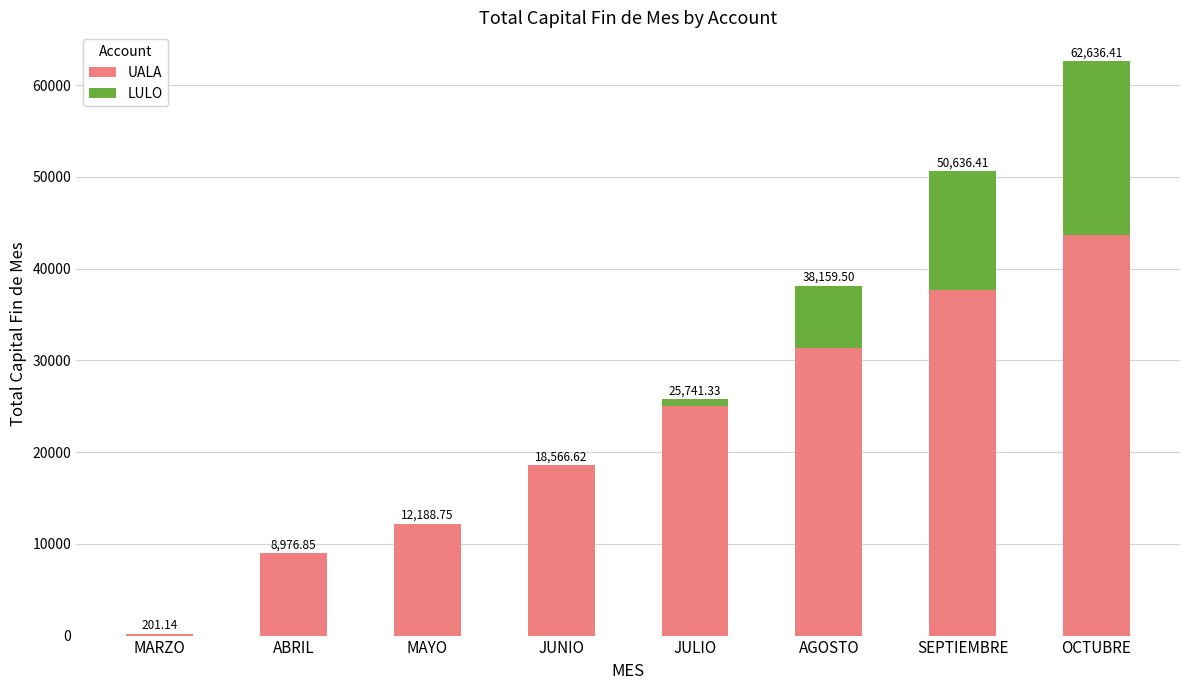

What is the sum of the UALA values at MAYO and ABRIL?

21165.6